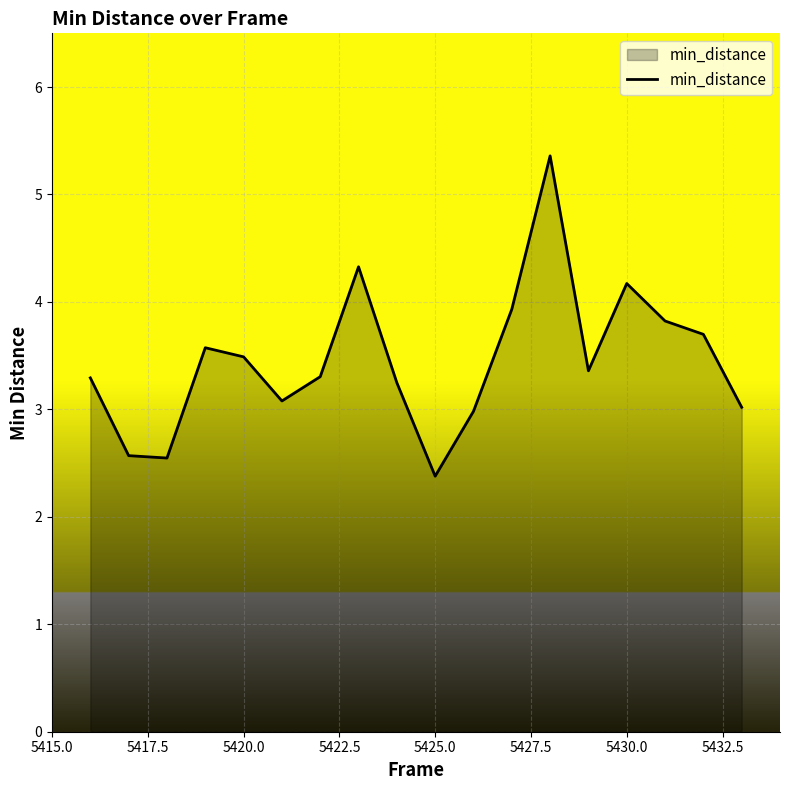

What is the difference between the maximum and minimum values?

3.0